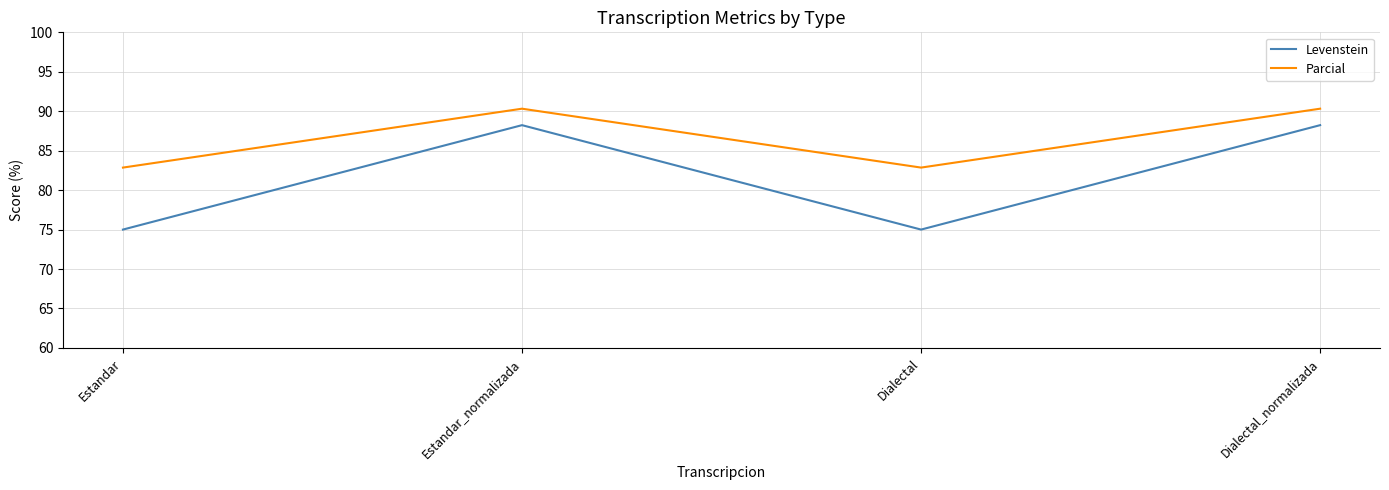

What position from the left is Dialectal?

3